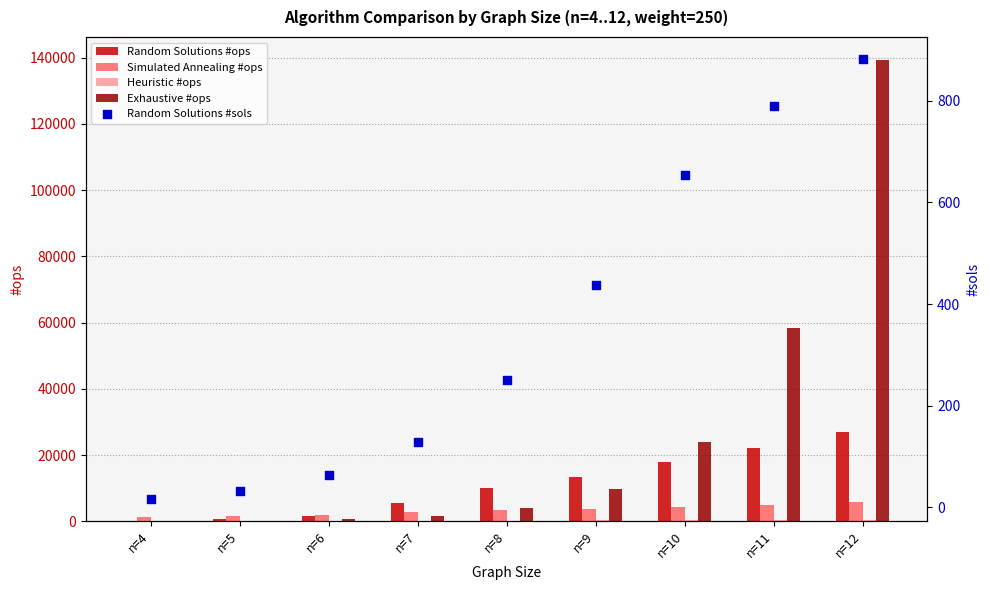

What is the total value across all series at n=9?

27564